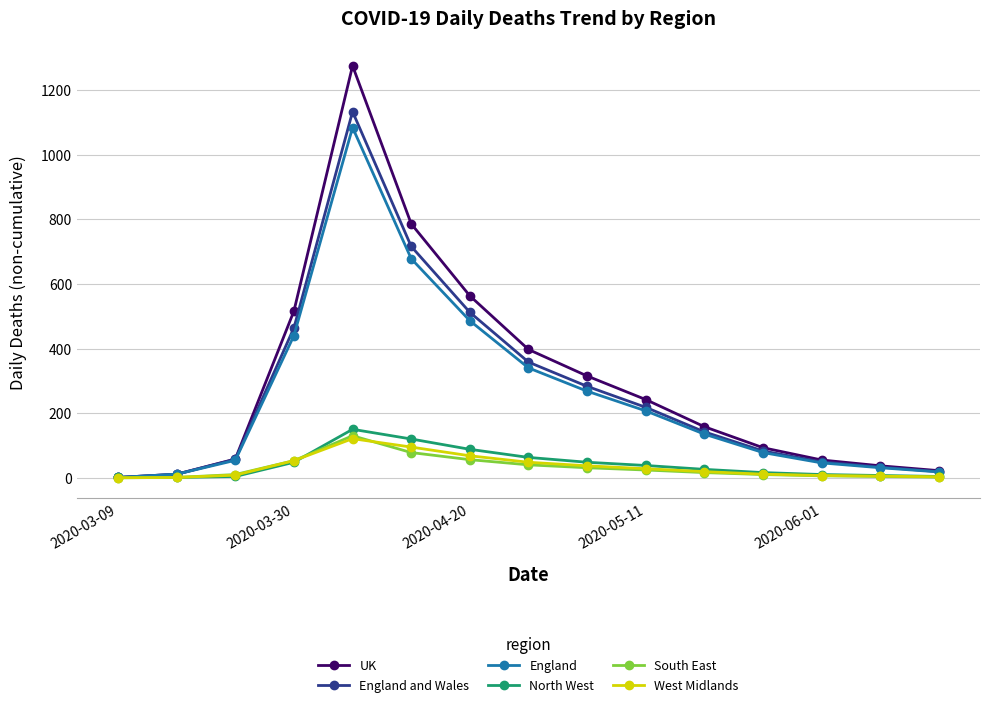

What is the highest value of the North West series?

150